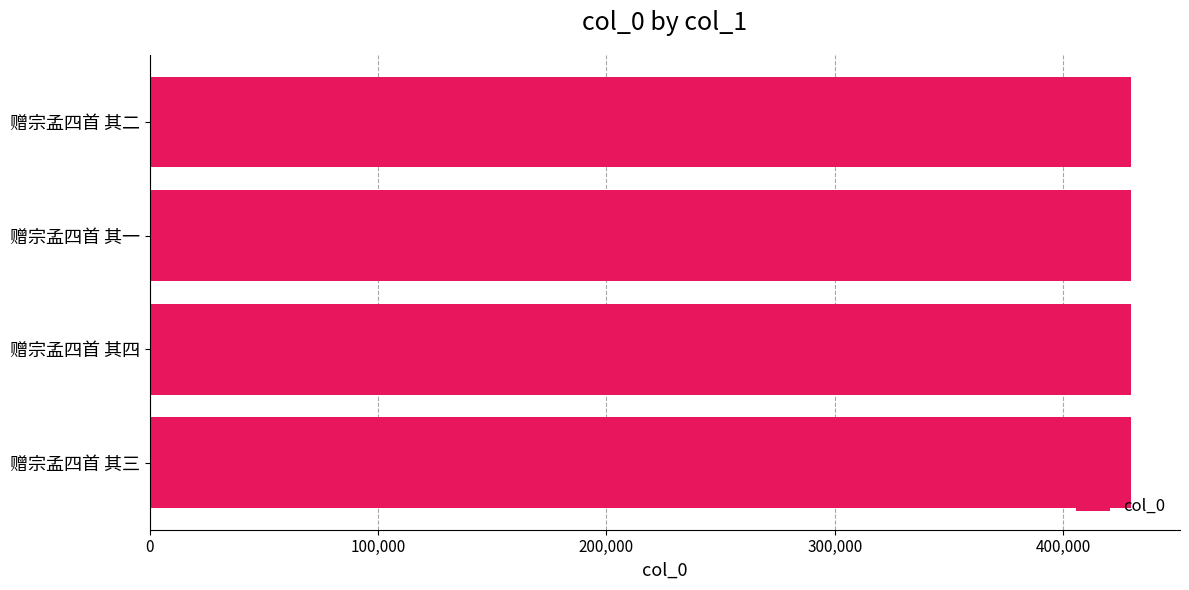

What is the ratio of the value at 赠宗孟四首 其二 to the value at 赠宗孟四首 其三?

1.0